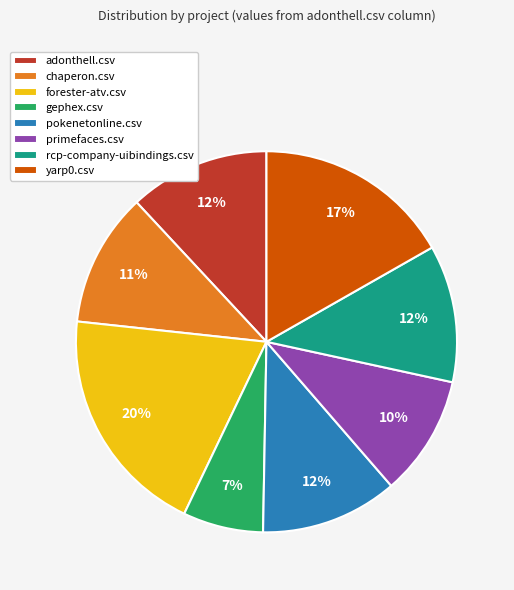

Combined, do pokenetonline.csv and chaperon.csv account for over 50%?

No